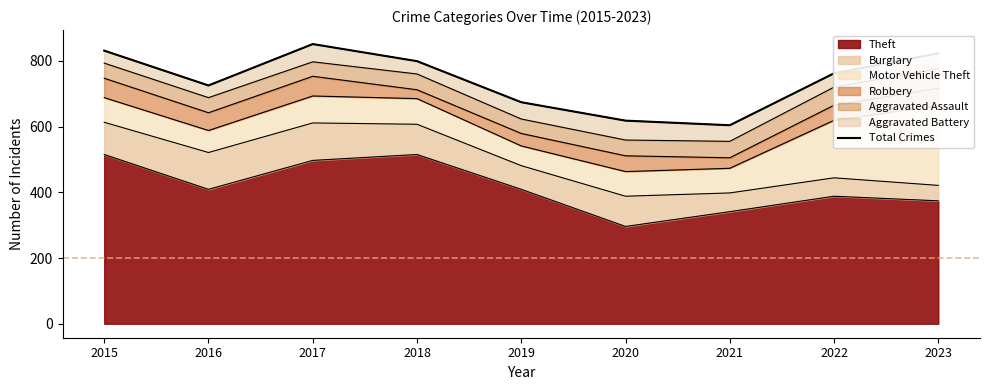

What is the change in value from 2015 to 2023?

-8